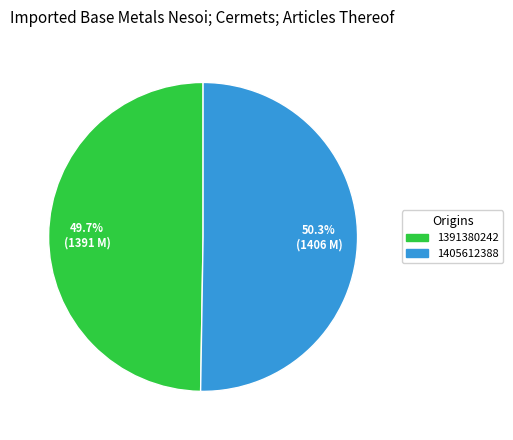

How much of the chart is everything except 1405612388?

49.7%